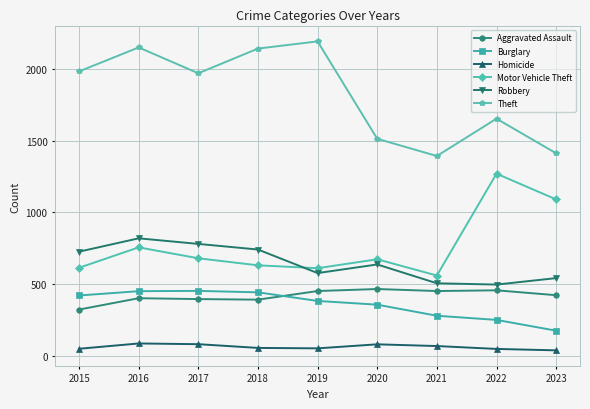

What is the difference between the maximum and minimum values in the Robbery series?

322